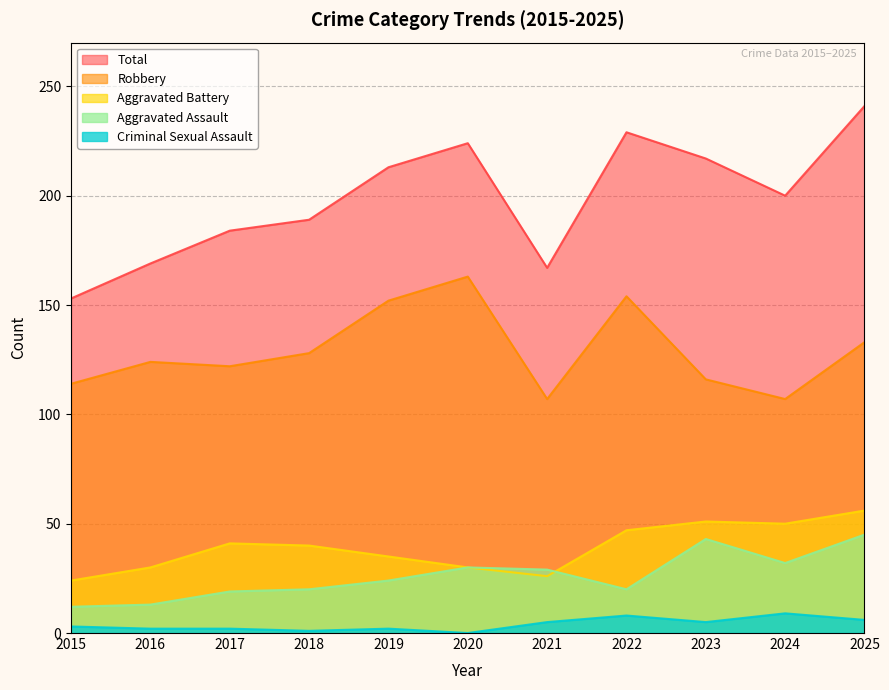

Where does the Aggravated Battery series first go above 40?

2017